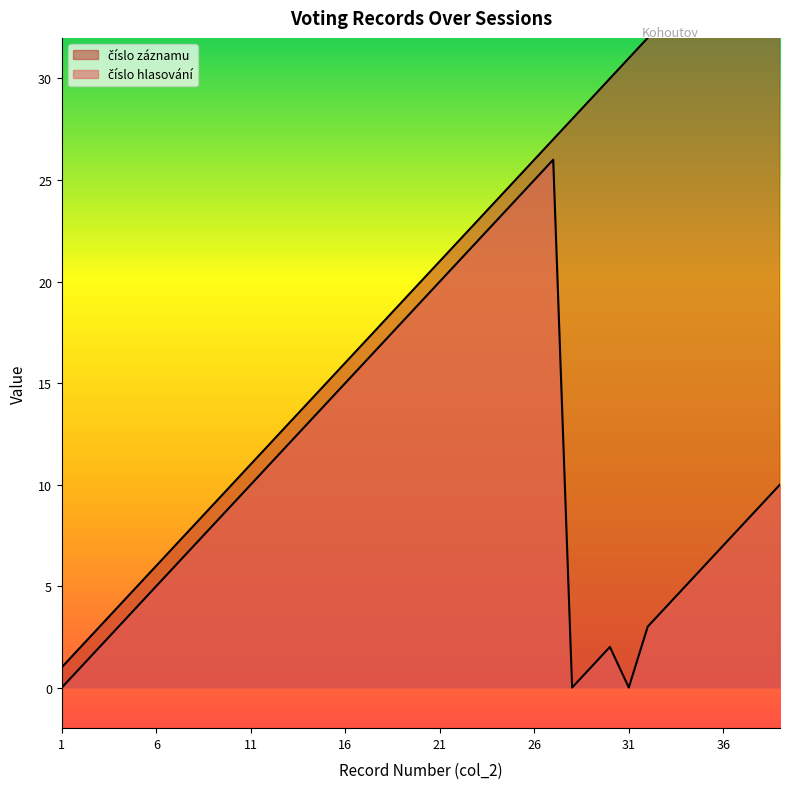

Reading right to left, extract all data points from this chart.

číslo záznamu: 39	38	37	36	35	34	33	32	31	30	29	28	27	26	25	24	23	22	21	20	19	18	17	16	15	14	13	12	11	10	9	8	7	6	5	4	3	2	1
číslo hlasování: 10	9	8	7	6	5	4	3	0	2	1	0	26	25	24	23	22	21	20	19	18	17	16	15	14	13	12	11	10	9	8	7	6	5	4	3	2	1	0